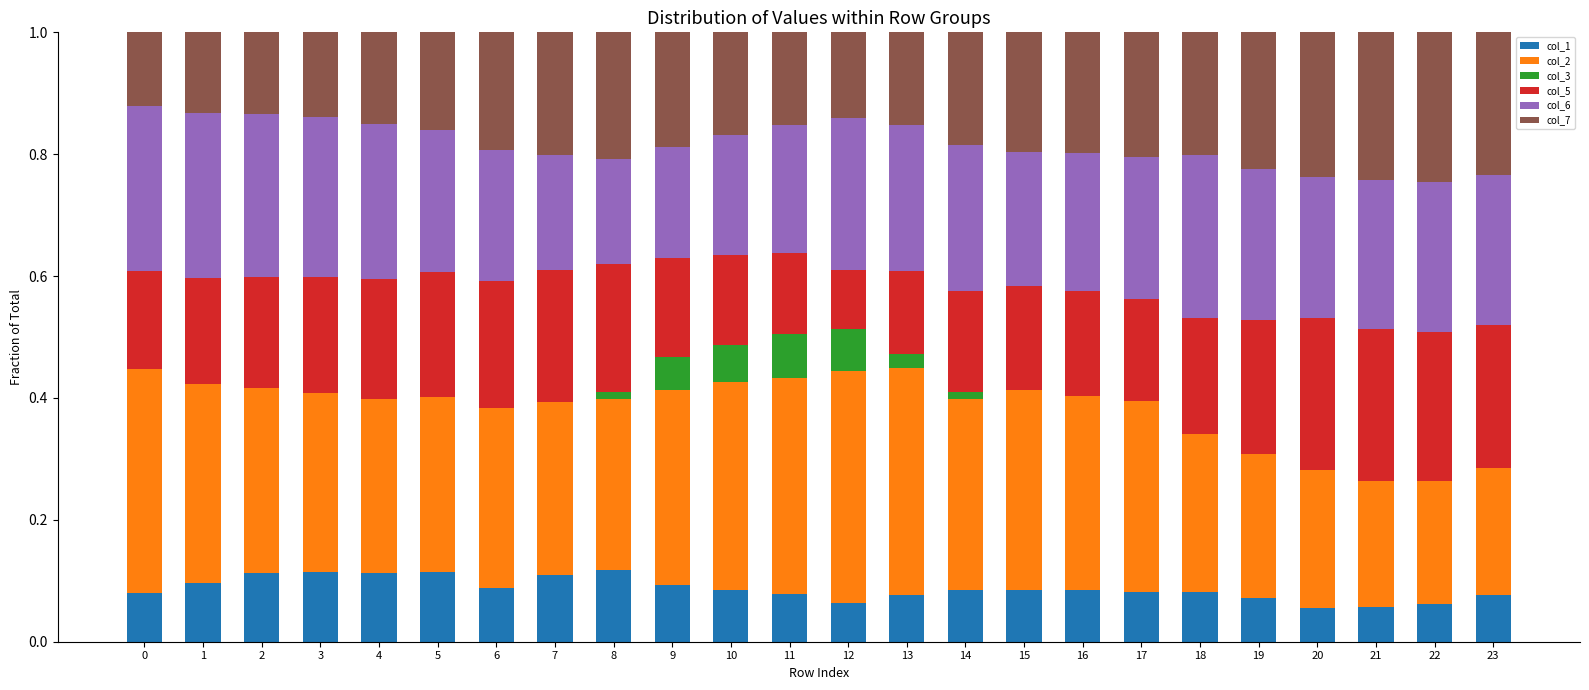

Count the col_1 values in the range 0 to 1.

24